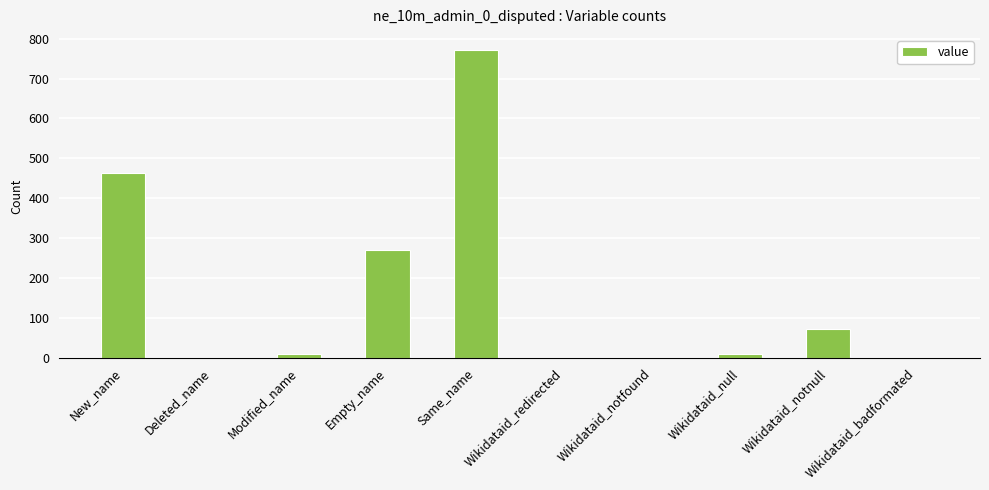

The value at New_name is 275. True or false?

False